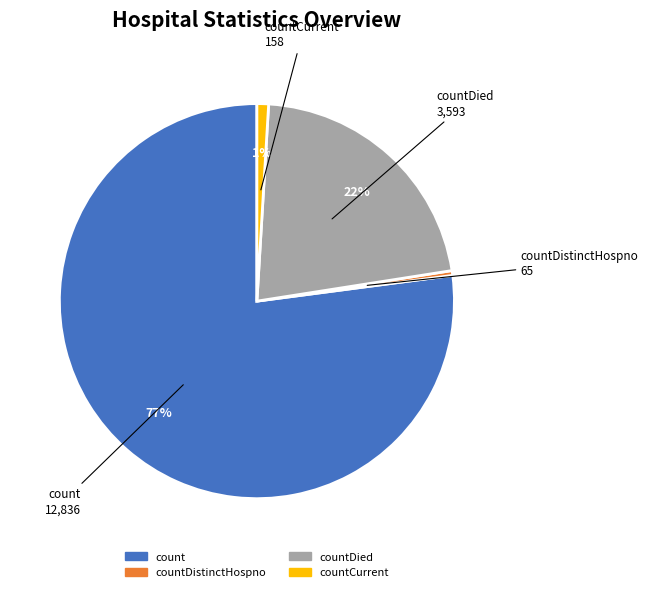

How many segments does this pie chart have?

4